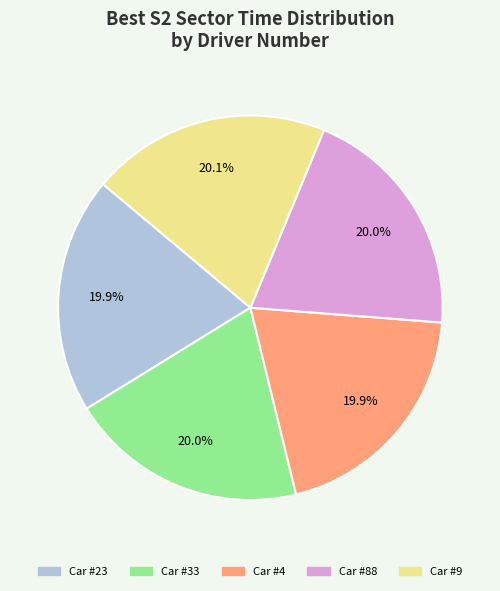

Is there any slice that represents more than half of the pie?

No